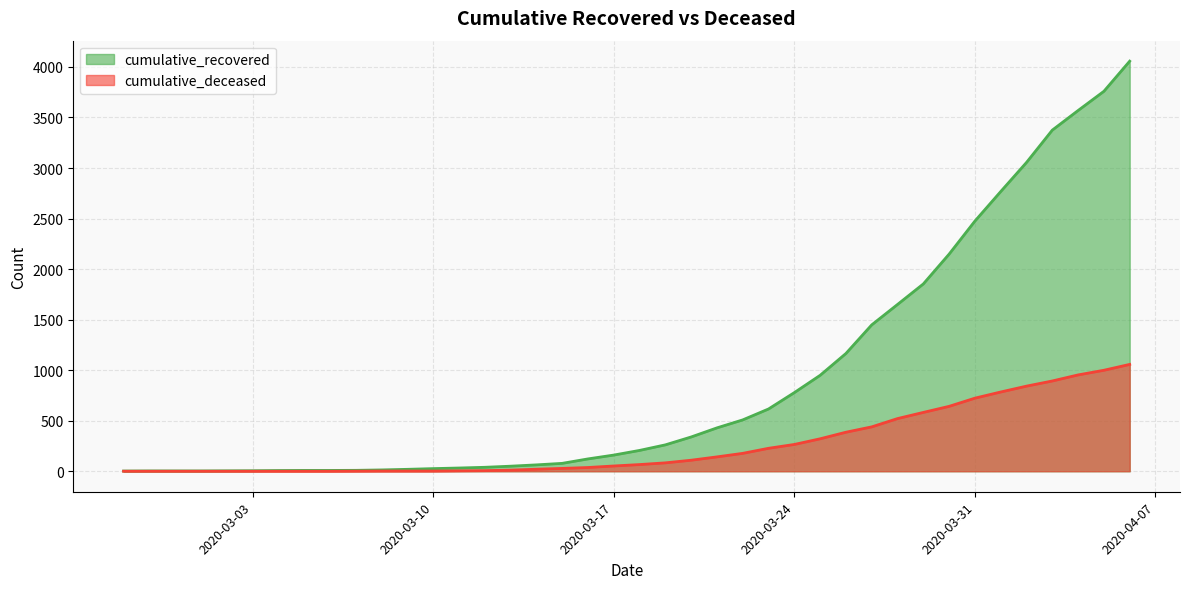

What is the label of the 33rd point from the left?

2020-03-30